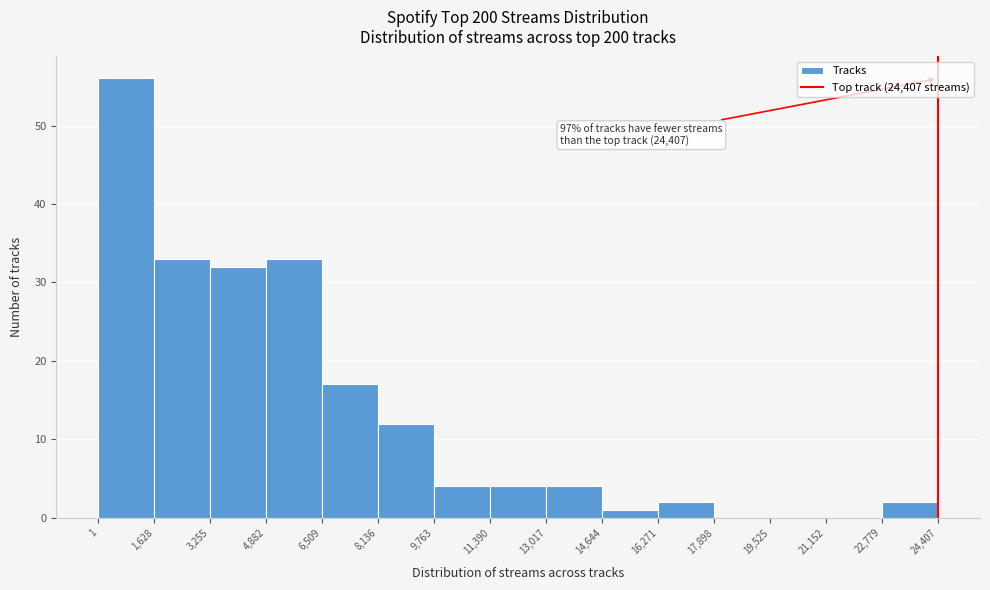

Which range on the x-axis has the tallest bar?

1 to 1,628